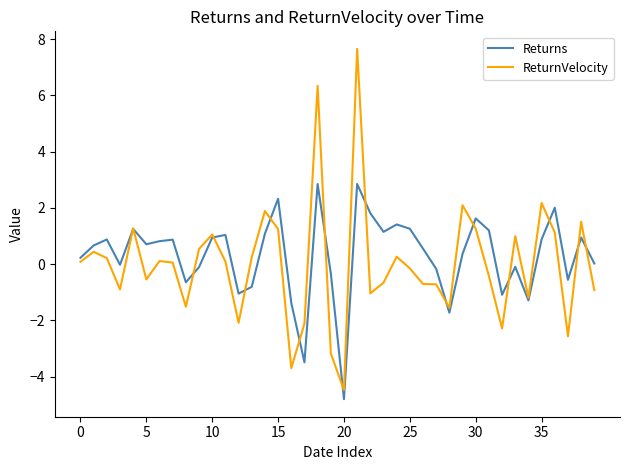

List the series in order of their peak value, highest first.

ReturnVelocity, Returns